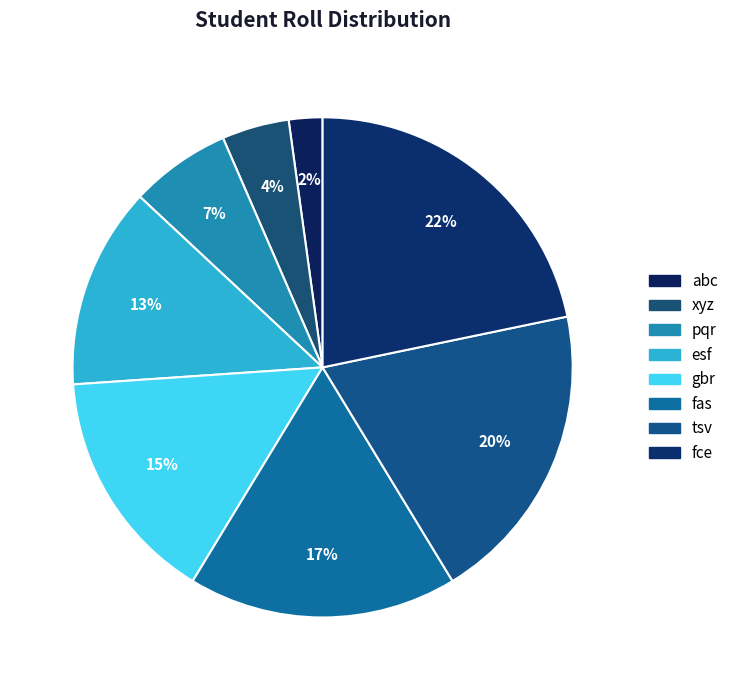

Is fas the majority of the pie?

No